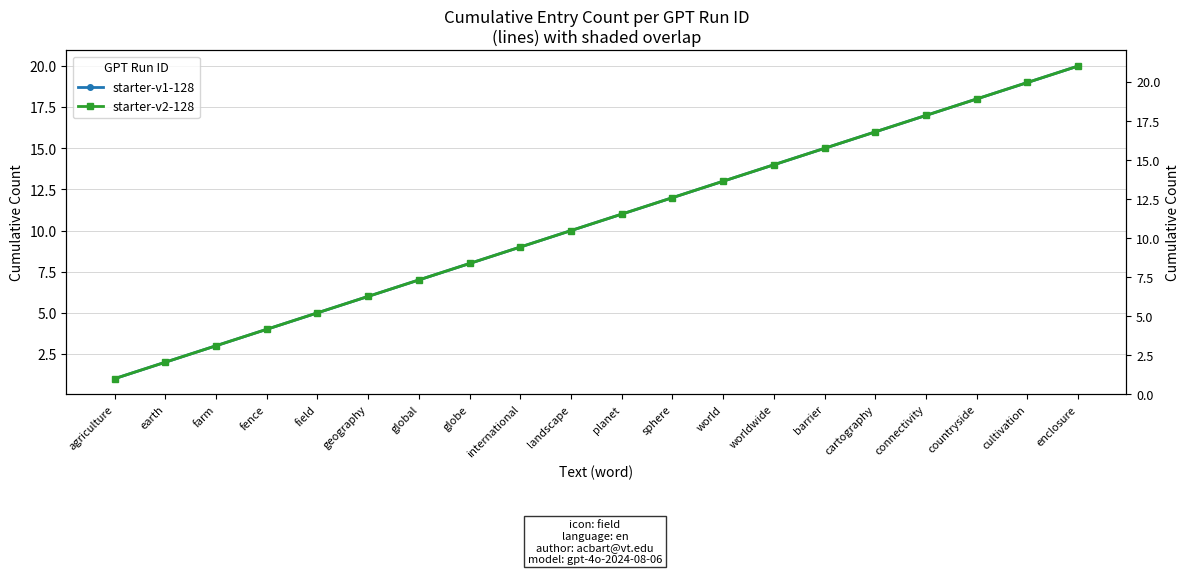

What is the sum of all starter-v1-128 values?

210